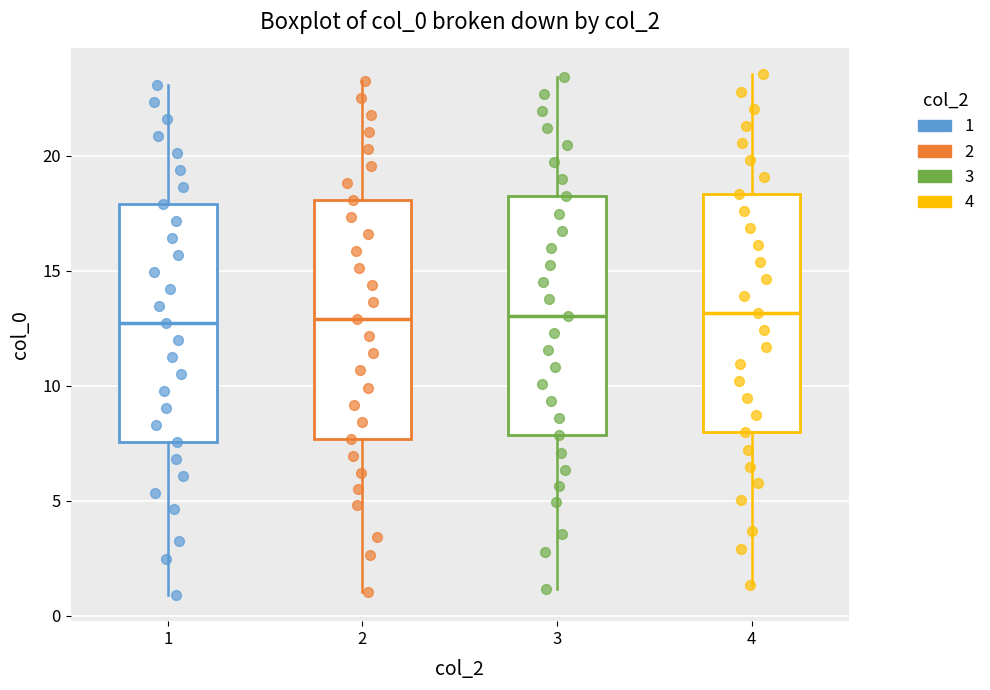

Where is the upper edge of the box at x = 2 on the y-axis? The values are not printed on the chart, so give them approximately, as read against the axis.

18.0